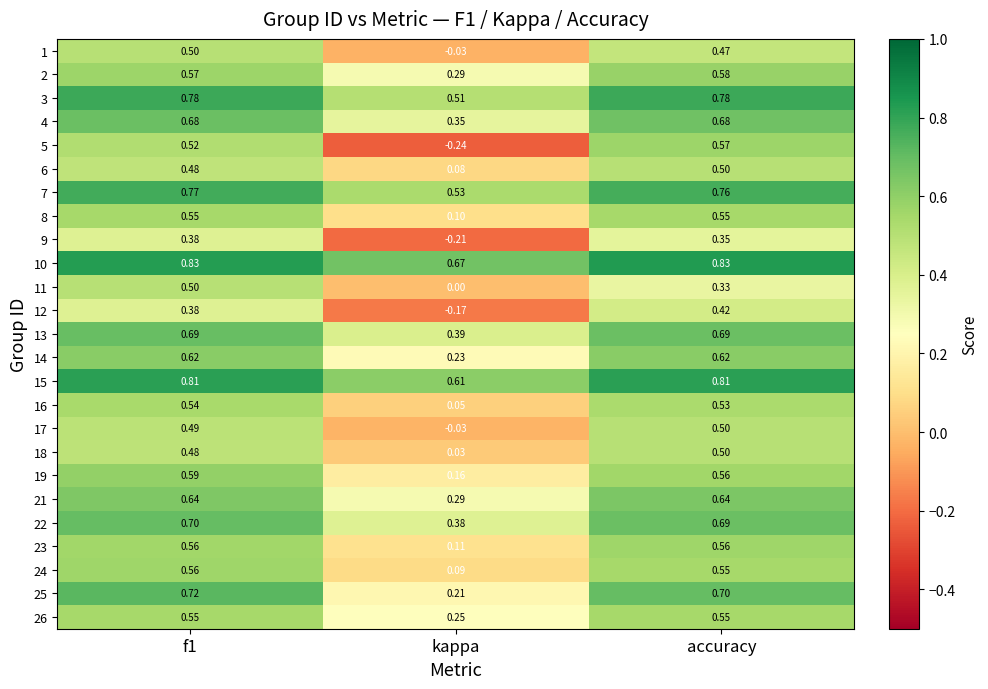

How many series are shown in this chart?

25